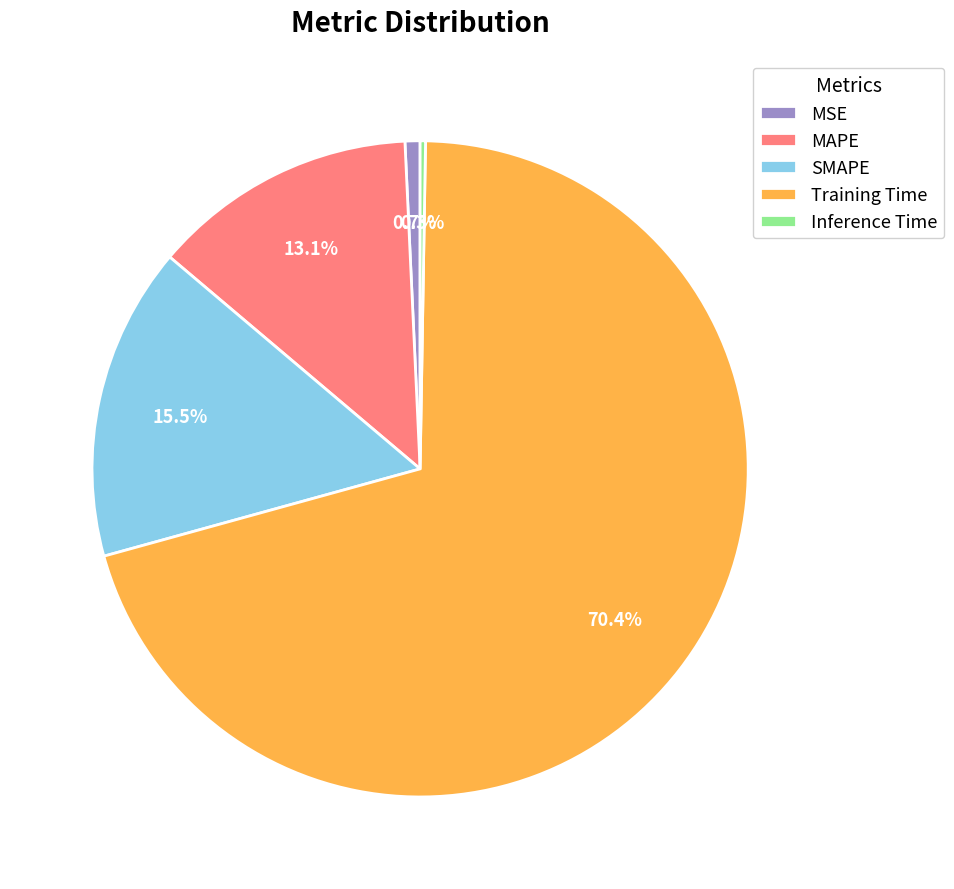

Which slice is the largest?

Training Time